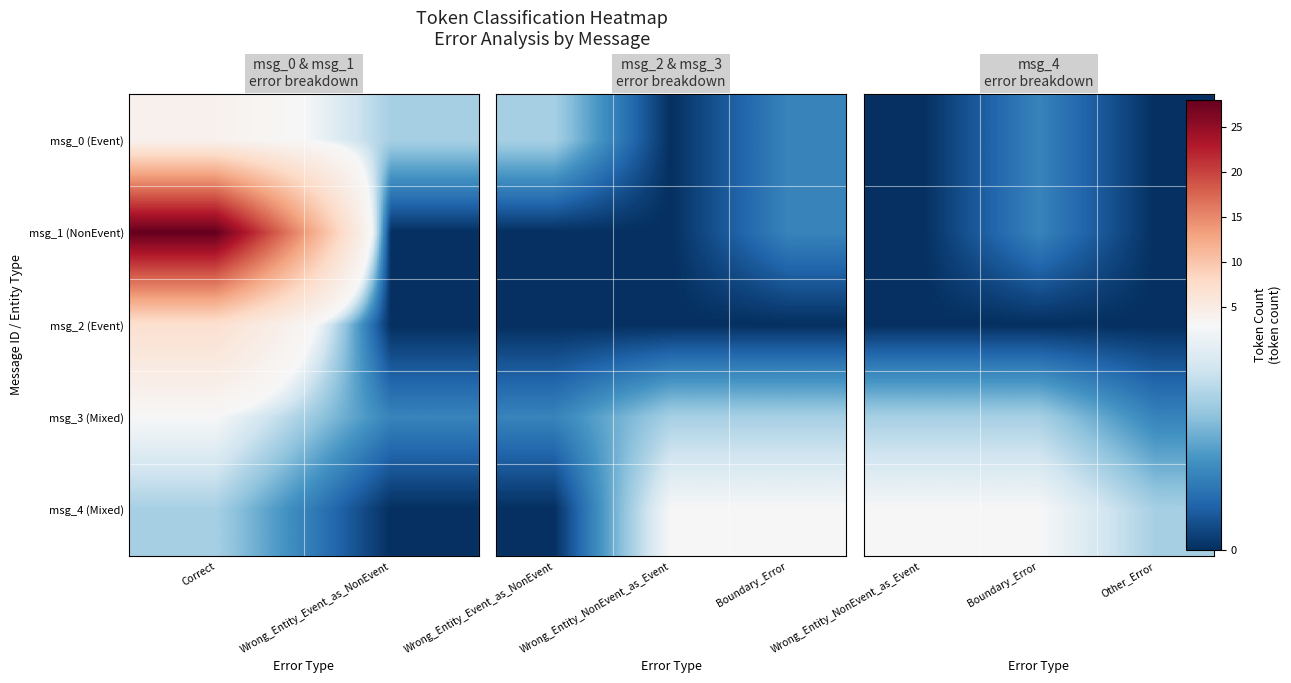

What is the spread (max minus min) of values at Other_Error?

2